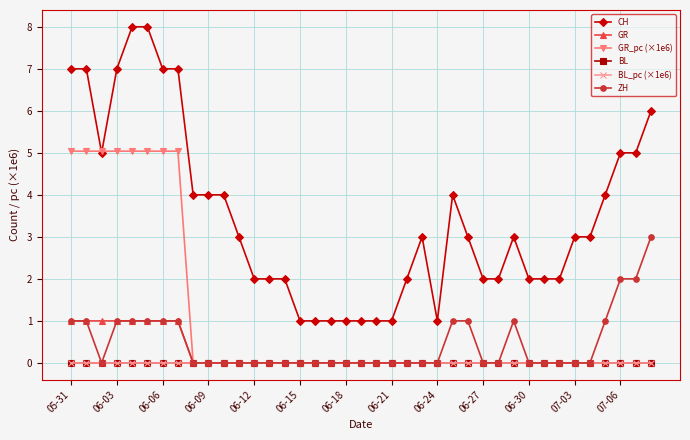

Is this an area chart (filled region under the line)?

No